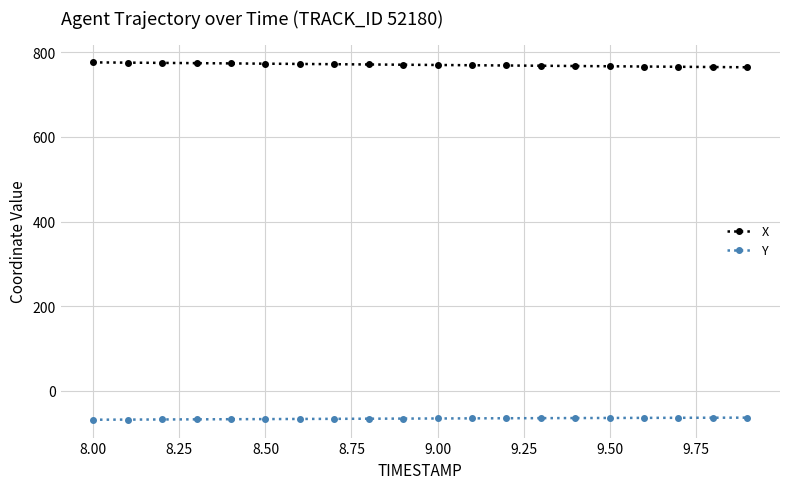

True or false: X and Y intersect in this chart.

False